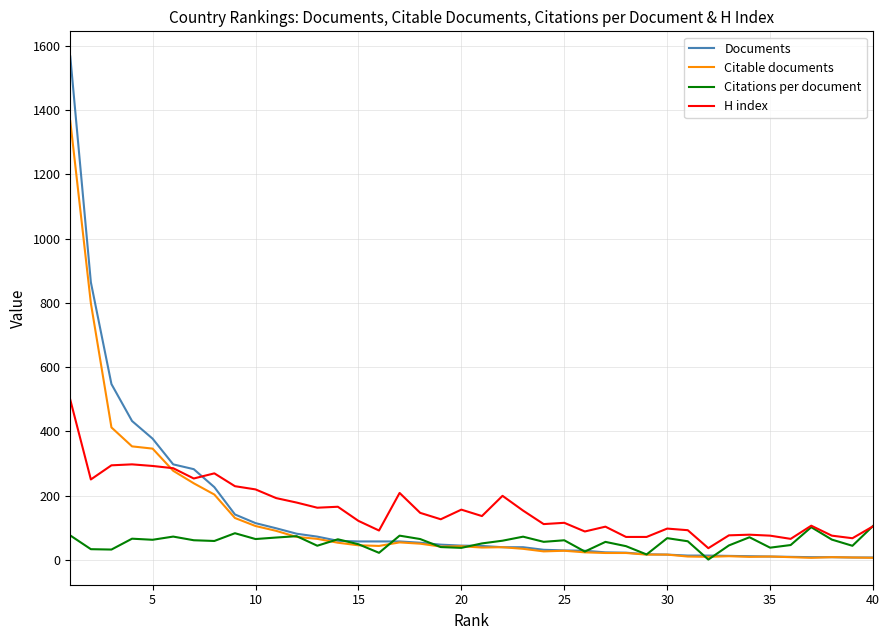

What is the highest value of the Citations per document series?

105.0